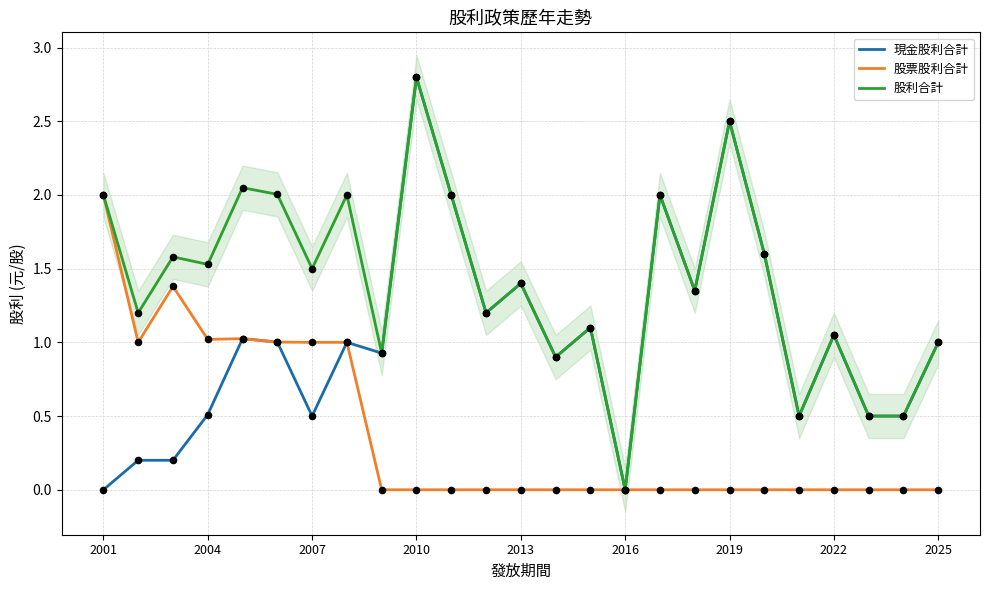

What are all the series names shown in the legend?

現金股利合計, 股票股利合計, 股利合計